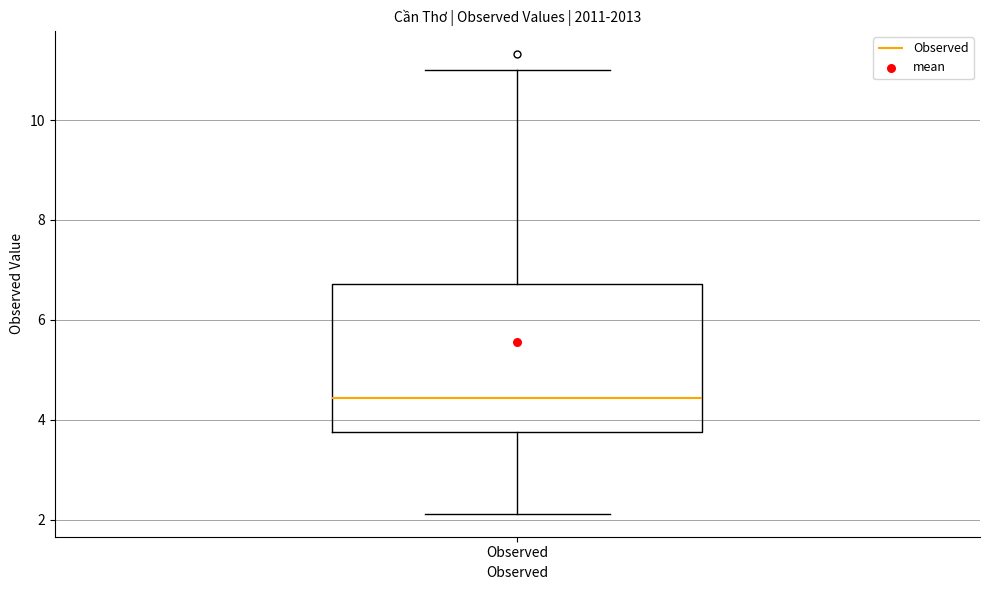

Read this box plot against the y-axis: the position of the median line, the range covered by the box, and the ends of both whiskers. The values are not printed on the chart, so give them approximately, as read against the axis.

median 4.4, box 3.8 to 6.8, whiskers 2.2 to 11.0